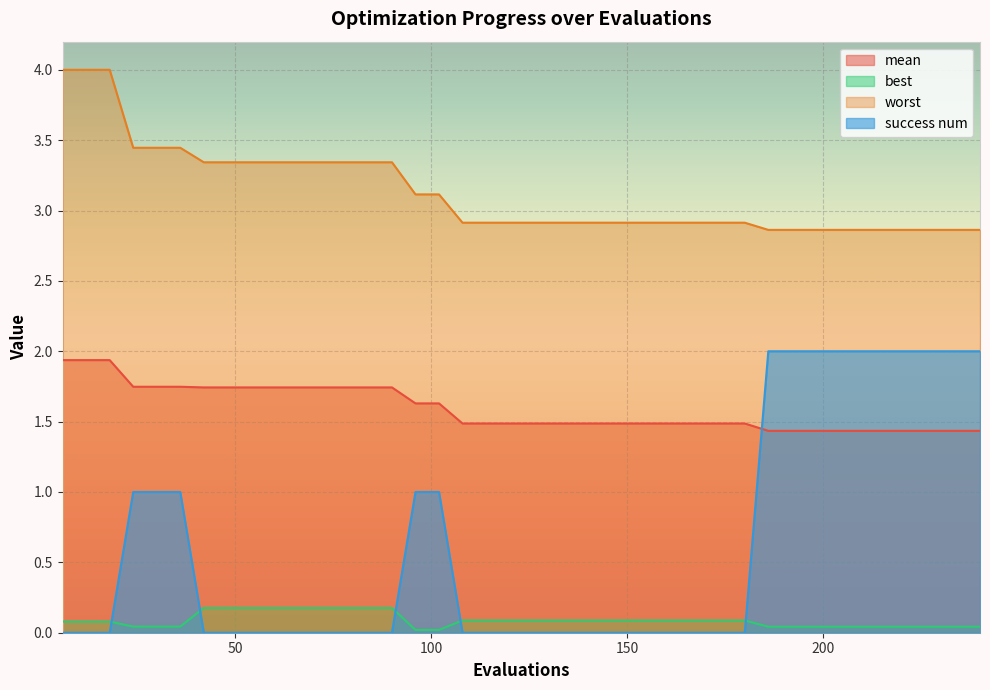

Which series changed the most between 156 and 240?

success num